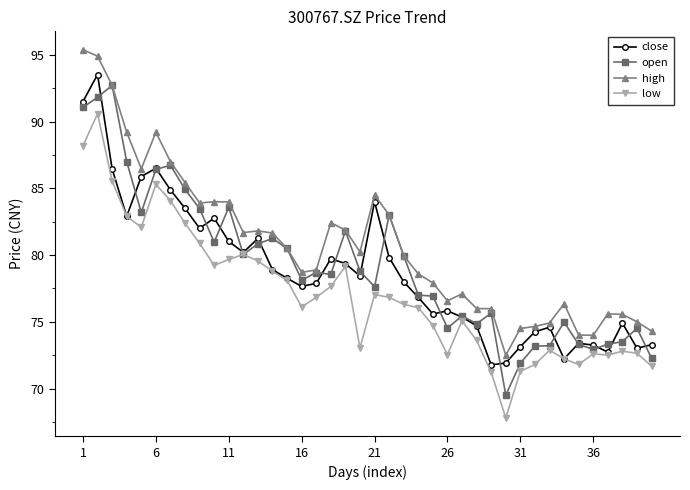

What is the average value of the close series?

78.8